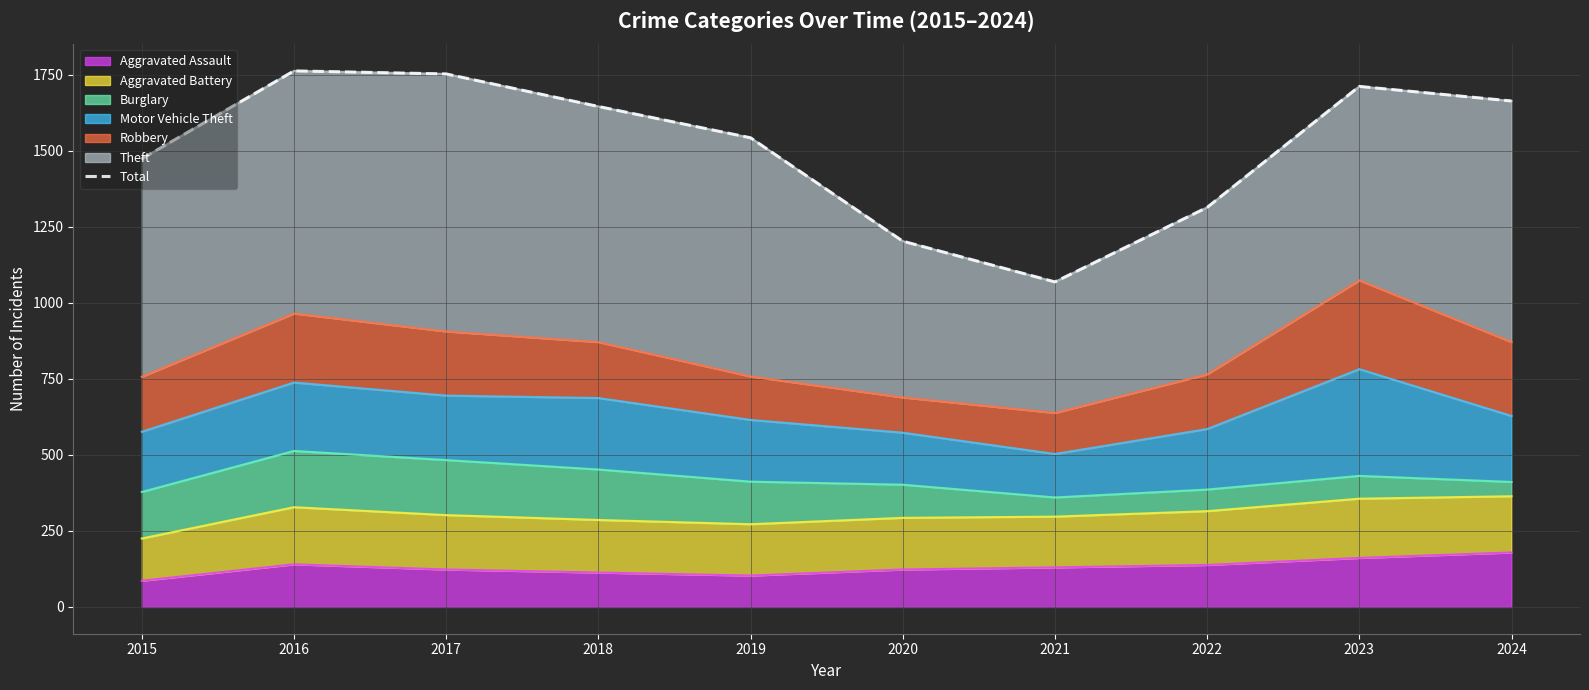

Rank the categories by value from highest to lowest.

2016, 2017, 2023, 2024, 2018, 2019, 2015, 2022, 2020, 2021